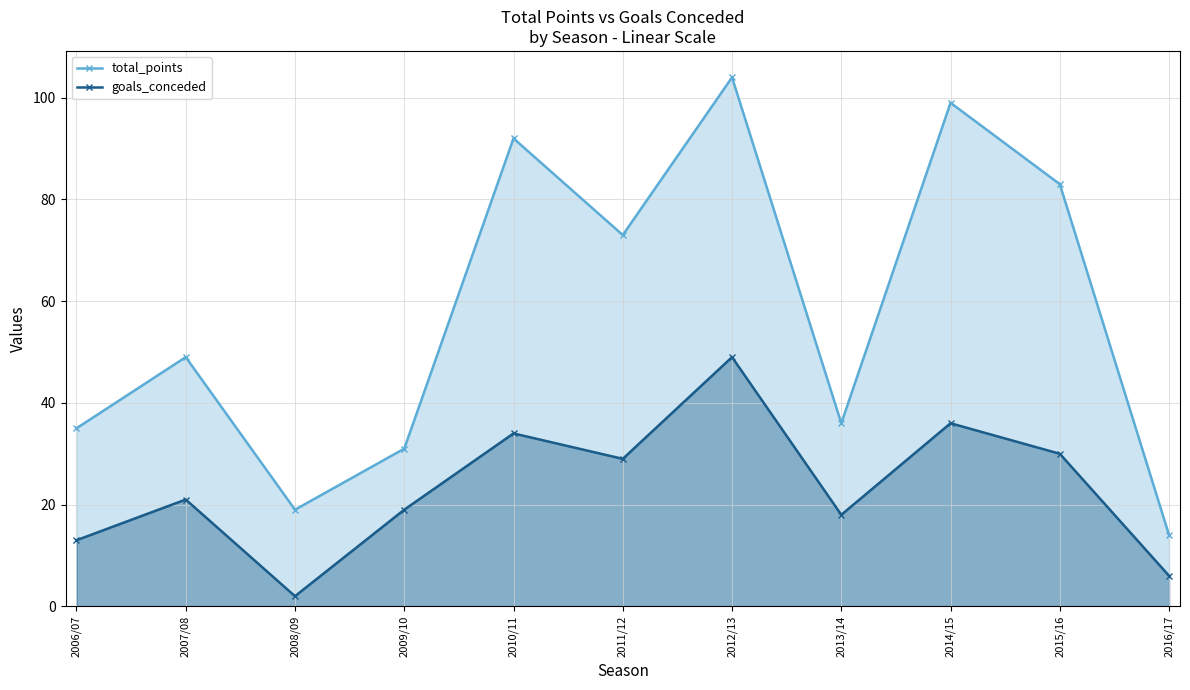

Count the number of categories in the chart.

11